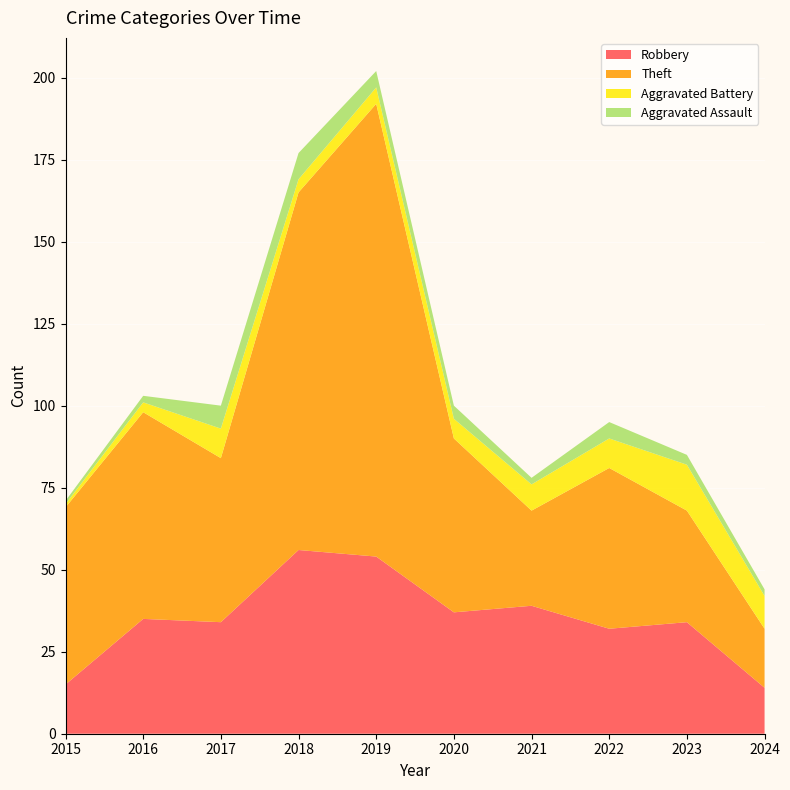

Reading right to left, transcribe all the data shown in this chart.

Robbery: 14	34	32	39	37	54	56	34	35	15
Theft: 18	34	49	29	53	138	109	50	63	54
Aggravated Battery: 10	14	9	8	6	5	4	9	3	1
Aggravated Assault: 2	3	5	2	4	5	8	7	2	1